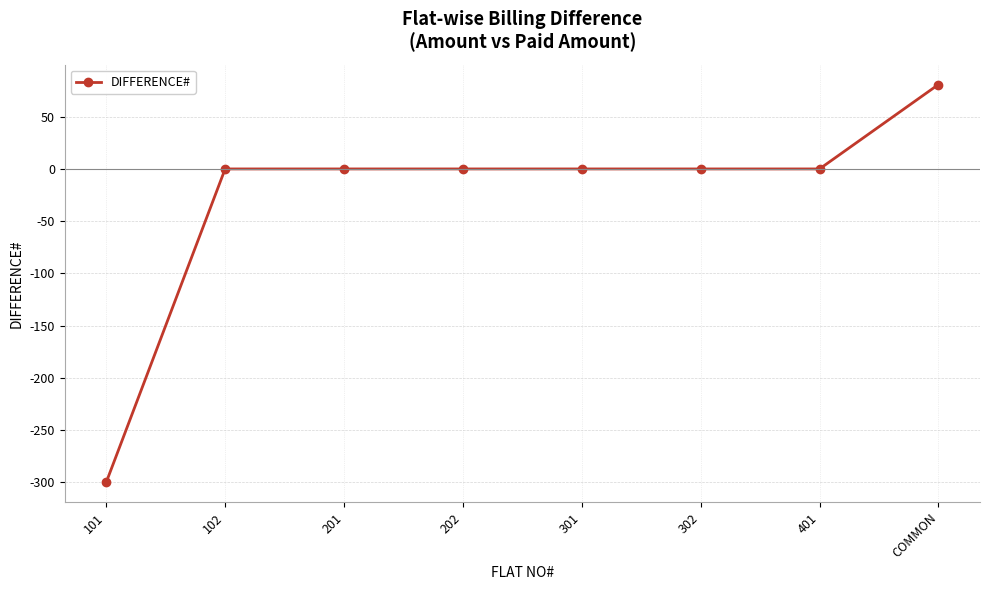

What is the greatest value displayed?

80.8